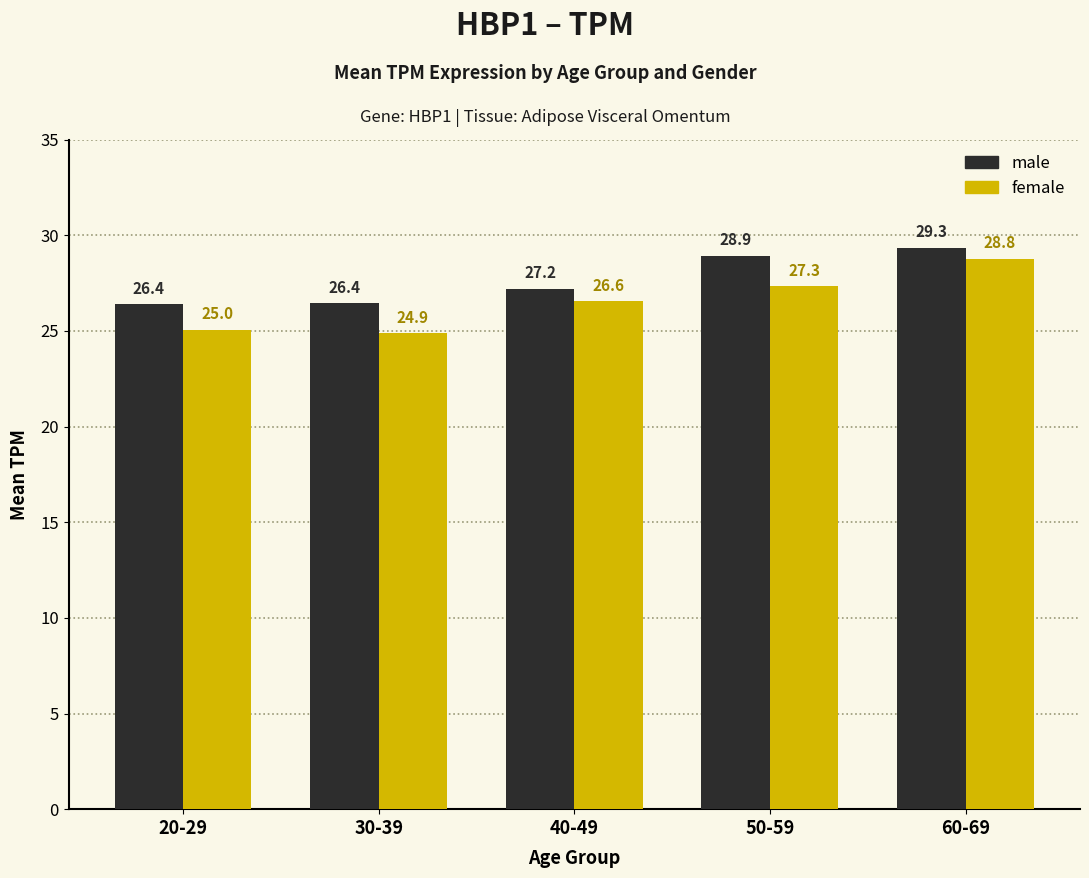

Which series has the largest total across all categories?

male